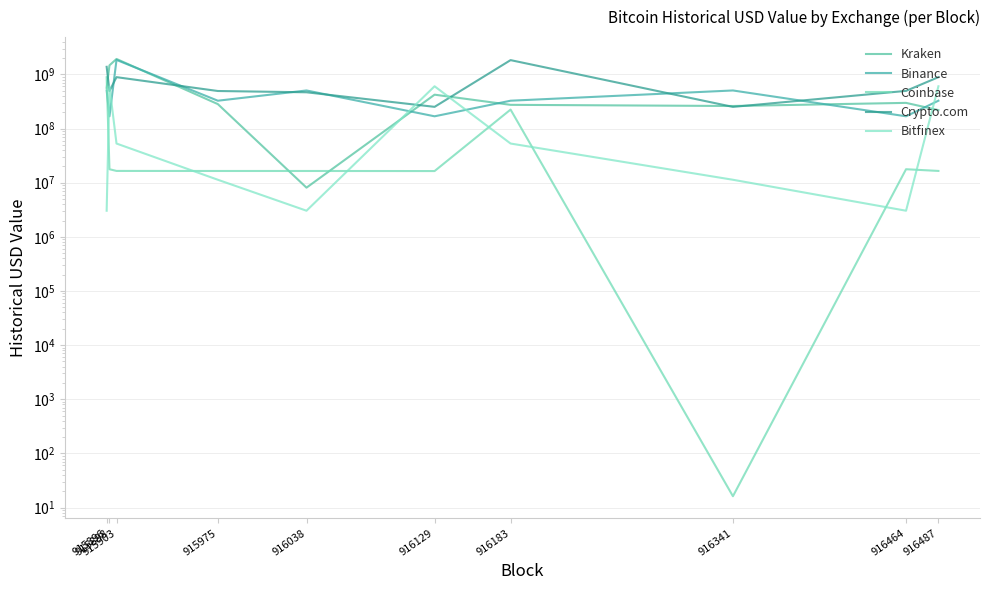

What are all the series names shown in the legend?

Kraken, Binance, Coinbase, Crypto.com, Bitfinex